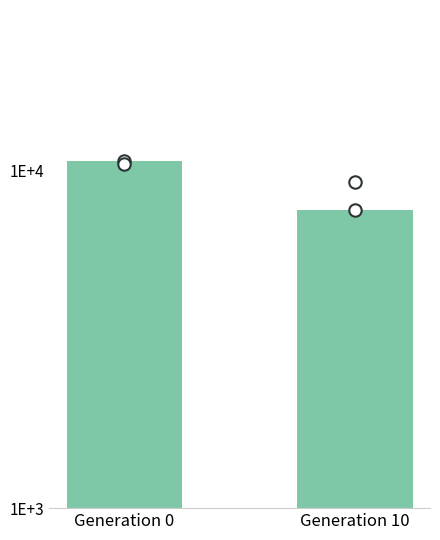

Approximately how many times larger is the value at Generation 0 compared to Generation 10?

1.4